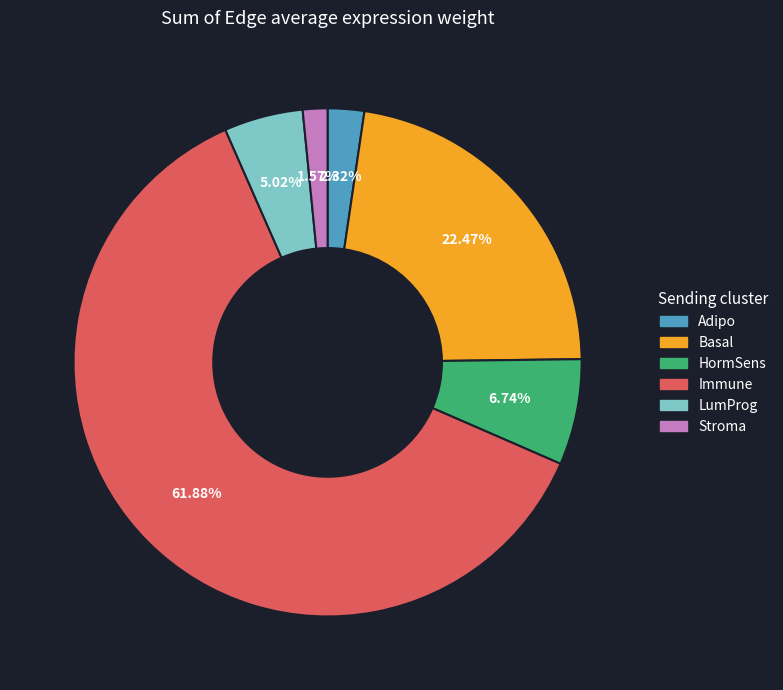

How much of the chart is everything except HormSens?

93.3%